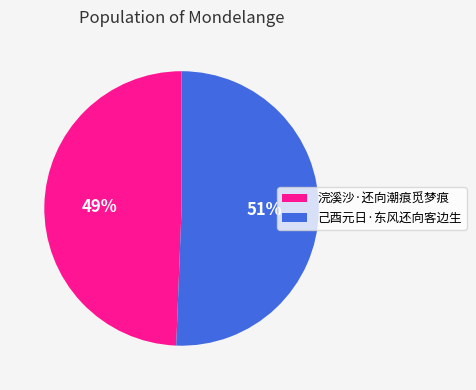

Between 浣溪沙·还向潮痕觅梦痕 and 己酉元日·东风还向客边生, which is larger?

己酉元日·东风还向客边生